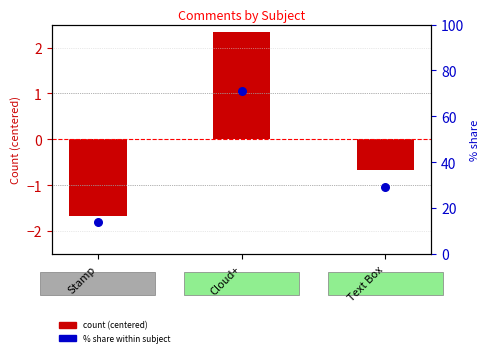

Which series has the widest spread of Y values?

% share